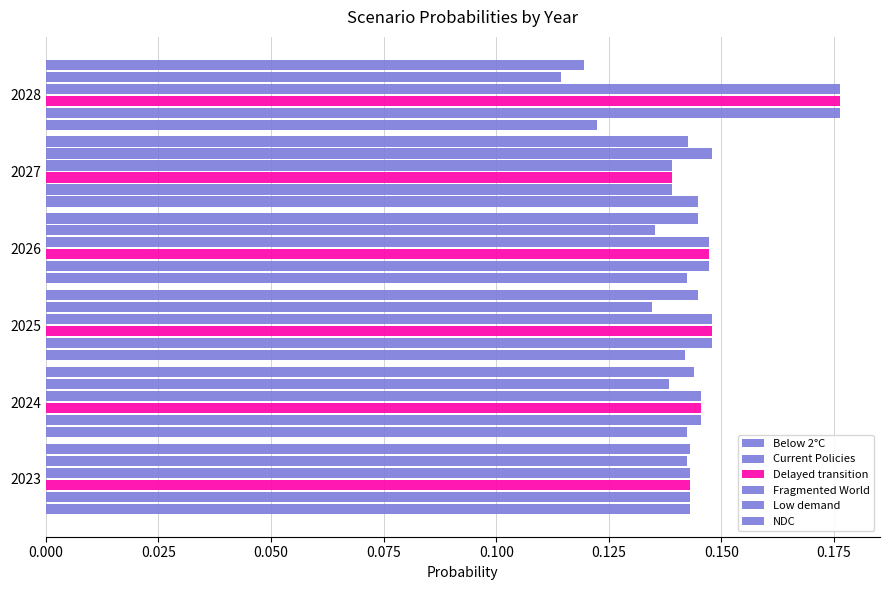

How many series are shown in this chart?

6